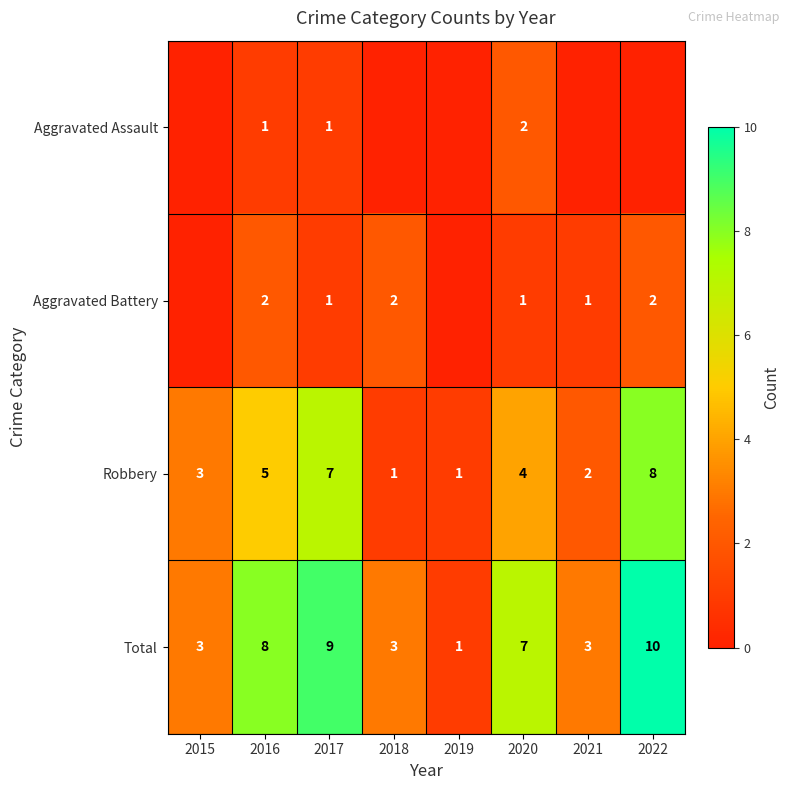

At which label does Robbery first exceed 4?

2016